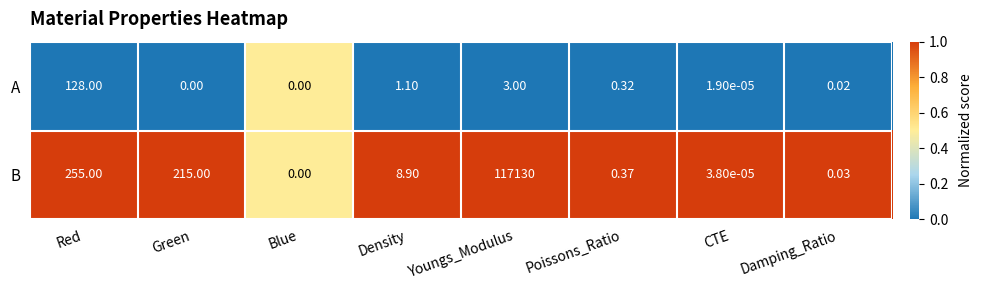

Which series has the widest spread of values?

B